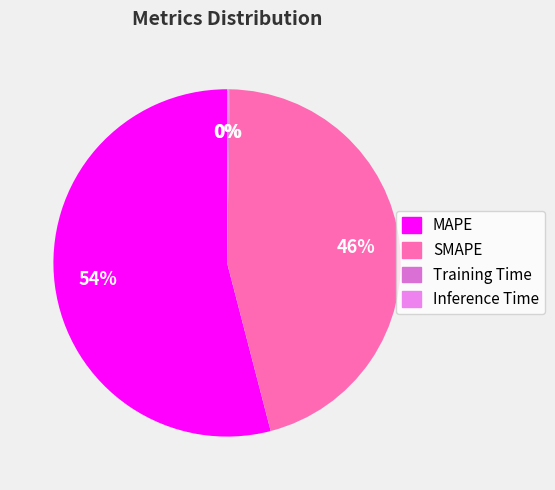

Is it true that Inference Time is 0% of the pie?

True